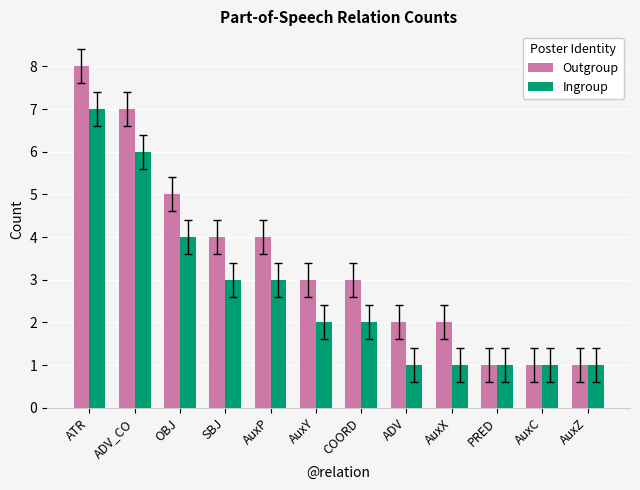

How many categories are shown in the chart?

12